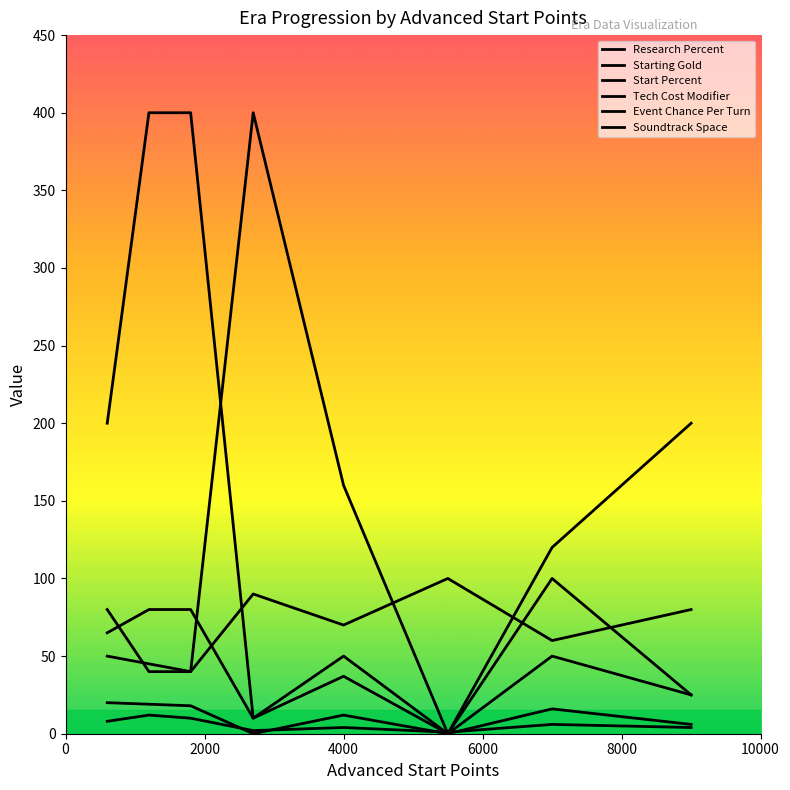

List the series in order of their peak value, lowest first.

Event Chance Per Turn, Tech Cost Modifier, Start Percent, Research Percent, Starting Gold, Soundtrack Space